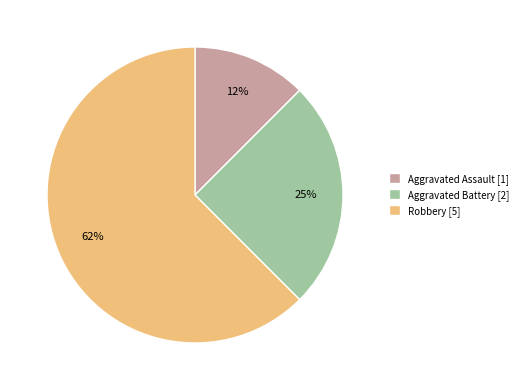

Rank the categories by value from highest to lowest.

Robbery, Aggravated Battery, Aggravated Assault